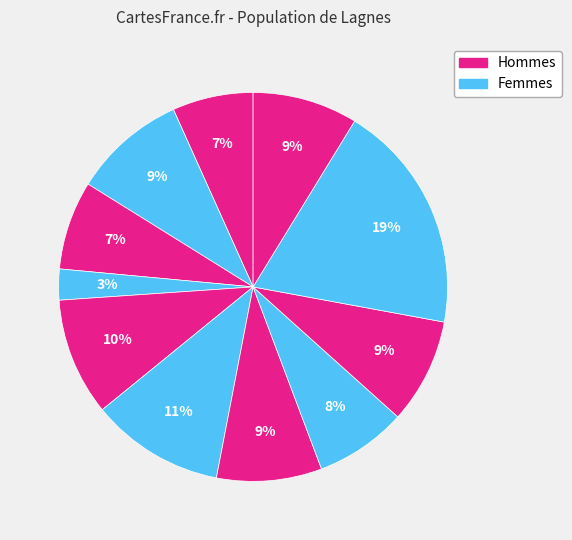

How many segments does this pie chart have?

11